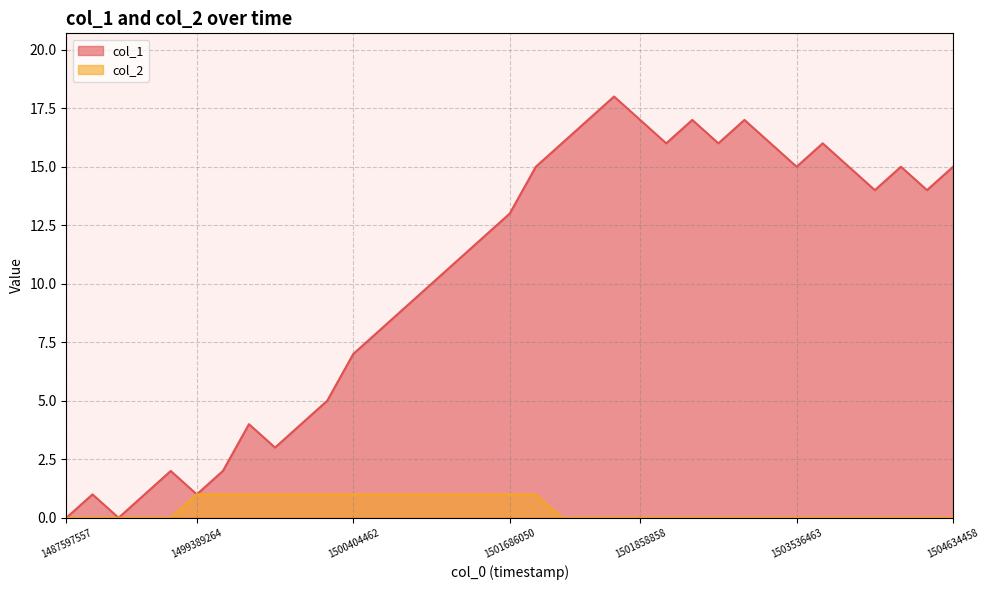

How many data points does each series have?

35